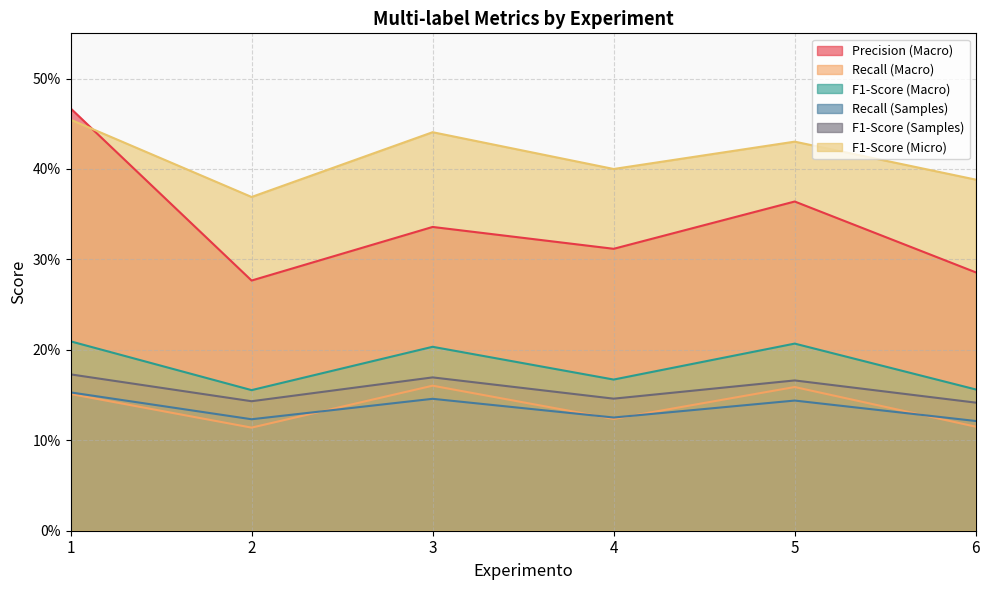

Is the value of Precision (Macro) at 2 greater than the value of Recall (Macro) at 3?

Yes